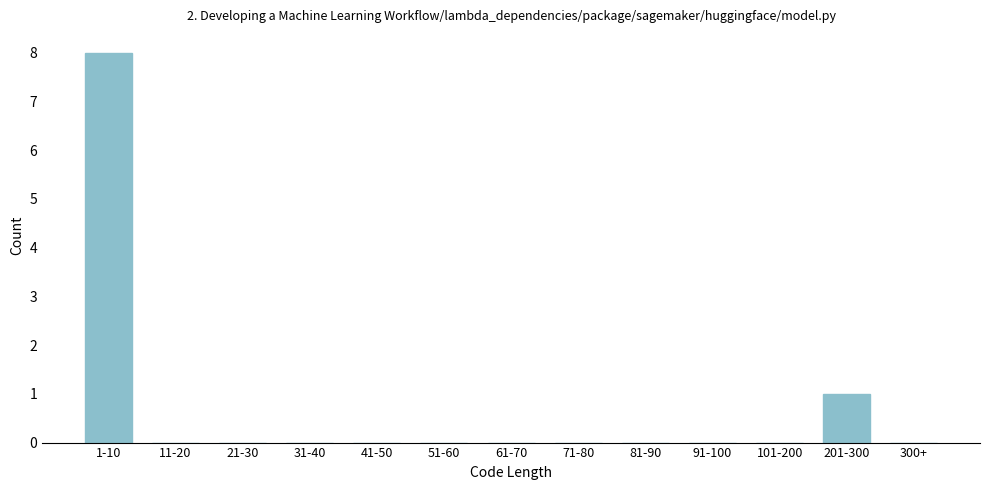

Reading left to right, transcribe all the data shown in this chart.

1-10=8	11-20=0	21-30=0	31-40=0	41-50=0	51-60=0	61-70=0	71-80=0	81-90=0	91-100=0	101-200=0	201-300=1	300+=0